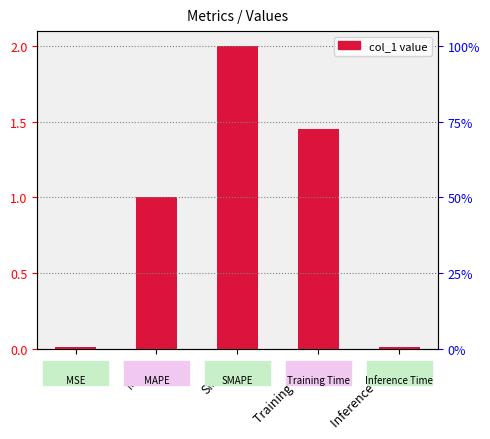

What is the change in value from MSE to SMAPE?

+2.0